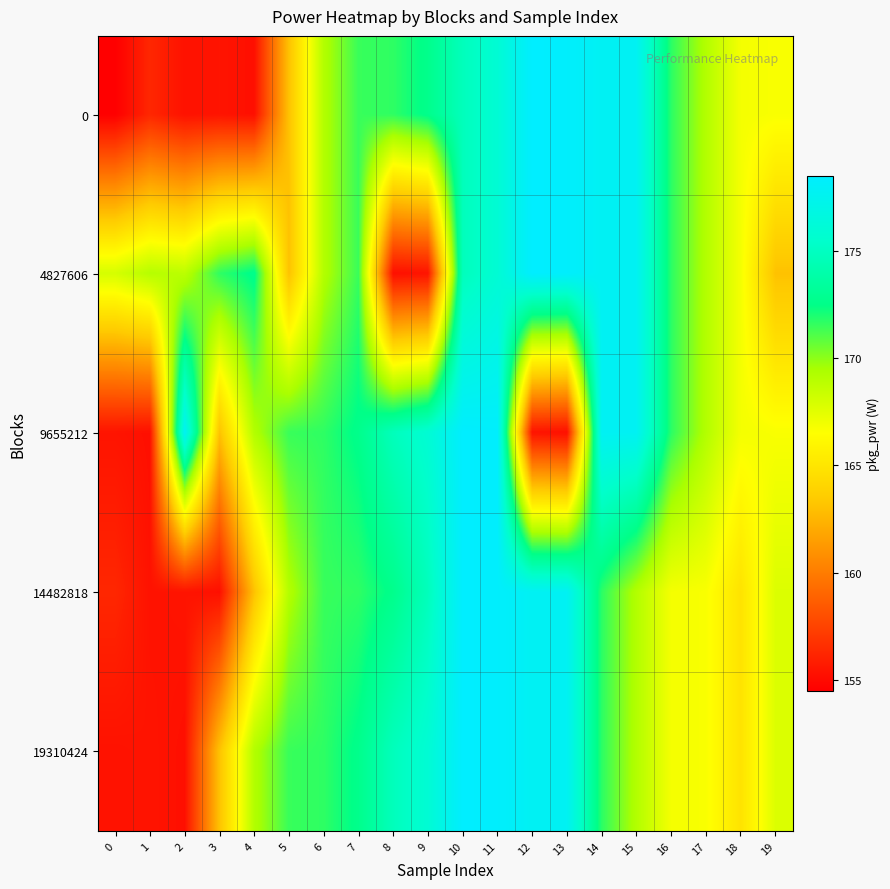

Which has a higher value, 5 or 13?

13